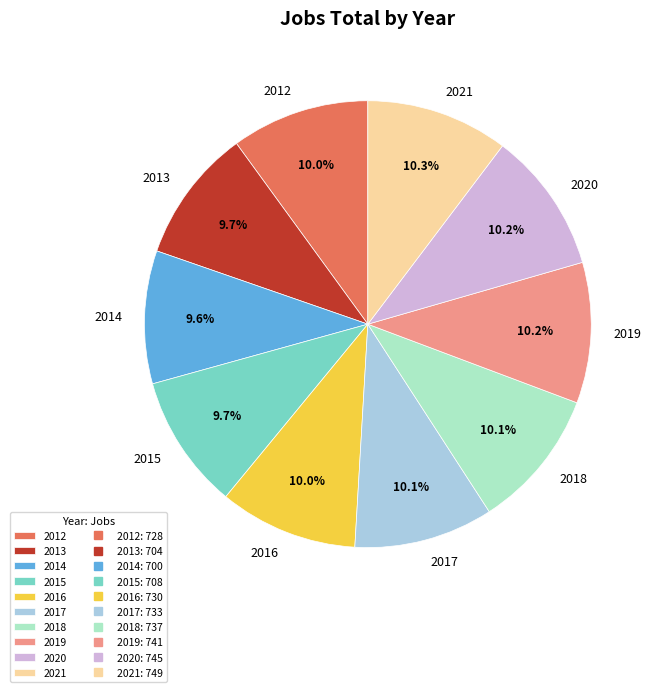

What percentage is the 2018 slice, to the nearest percent?

10%